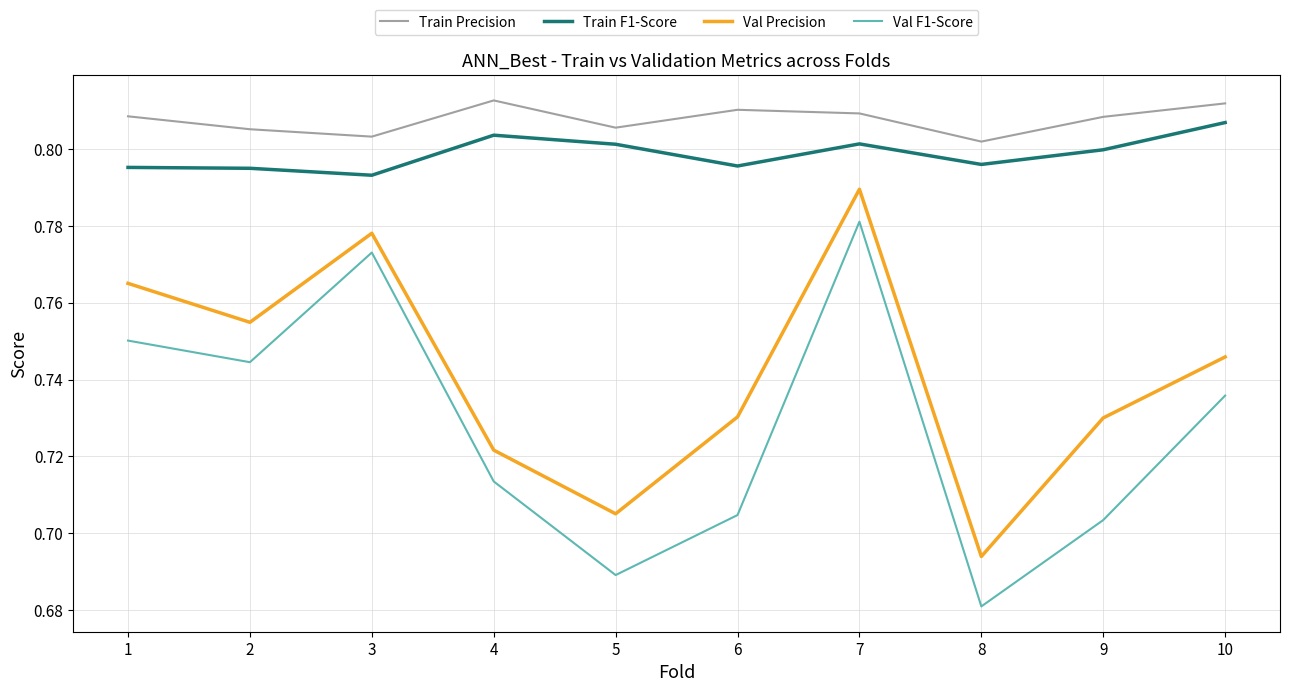

Between 6 and 7, which series saw the biggest shift?

Val F1-Score